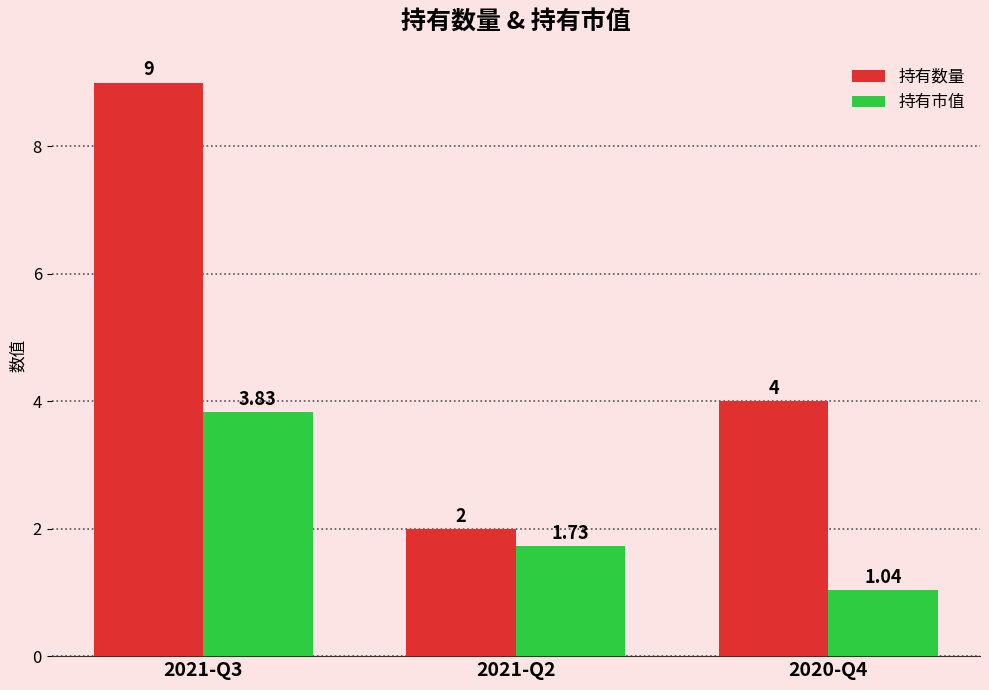

At how many categories does at least one series exceed 5?

1